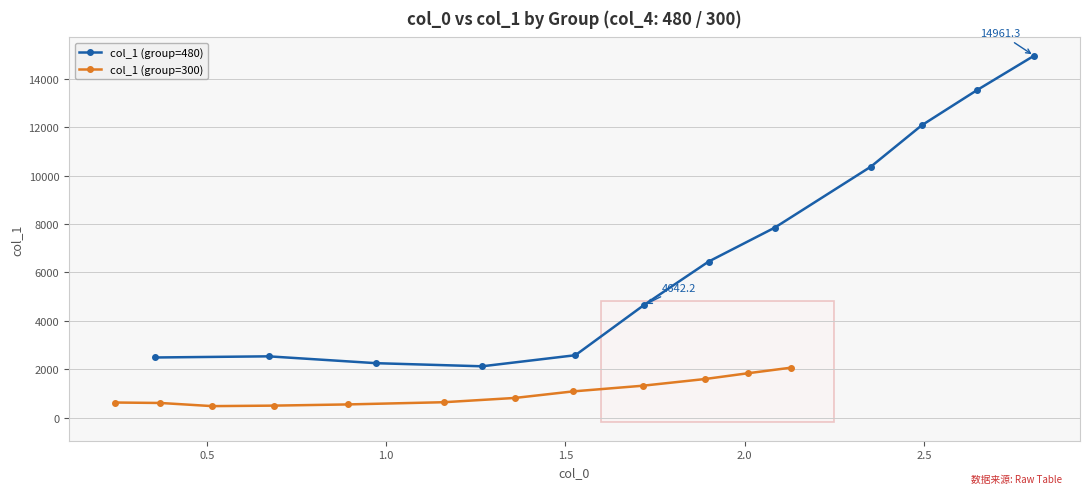

What is the value of the col_1 (group=480) point at the 7th from the left?

6450.4